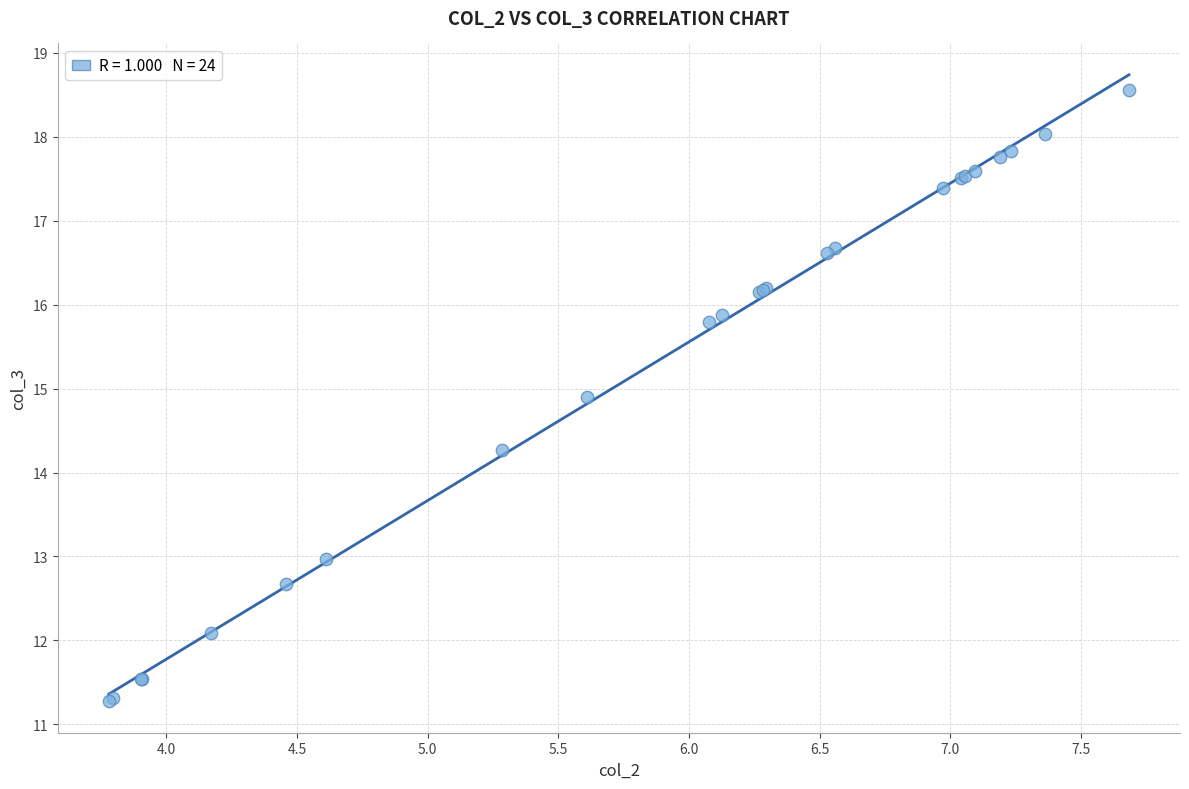

What Y value in the scatter plot is closest to 14?

14.3